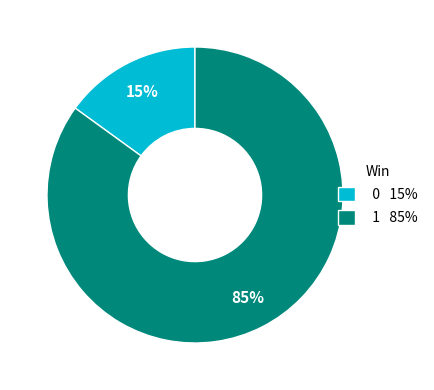

Which category has the biggest portion of the pie?

1 85%